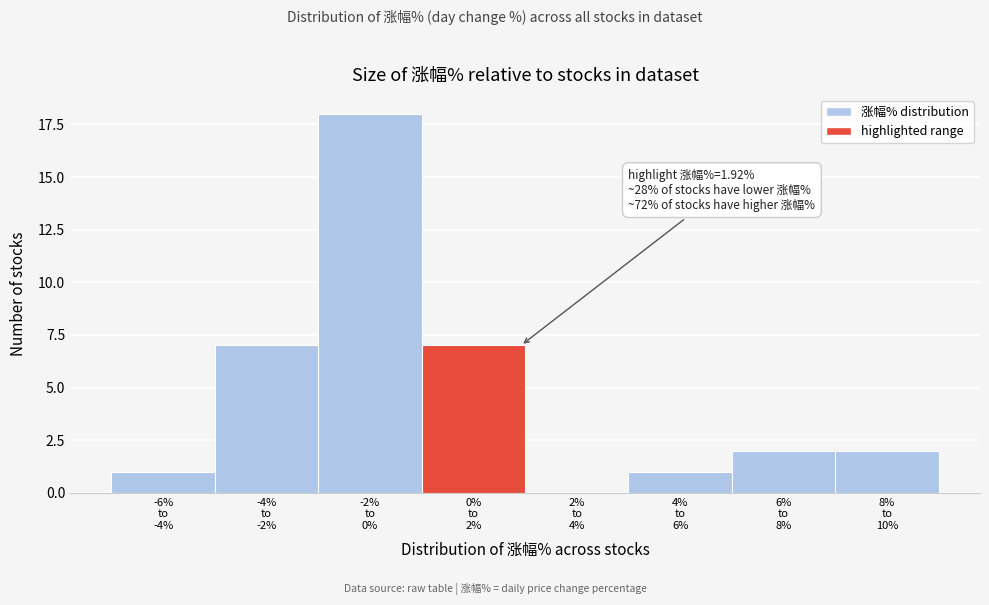

What is the maximum value shown in the chart?

18